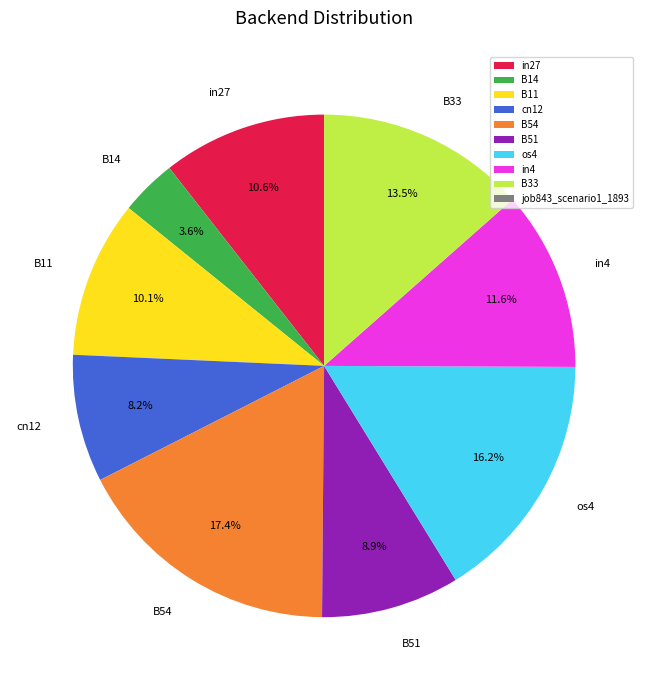

How many segments does this pie chart have?

9